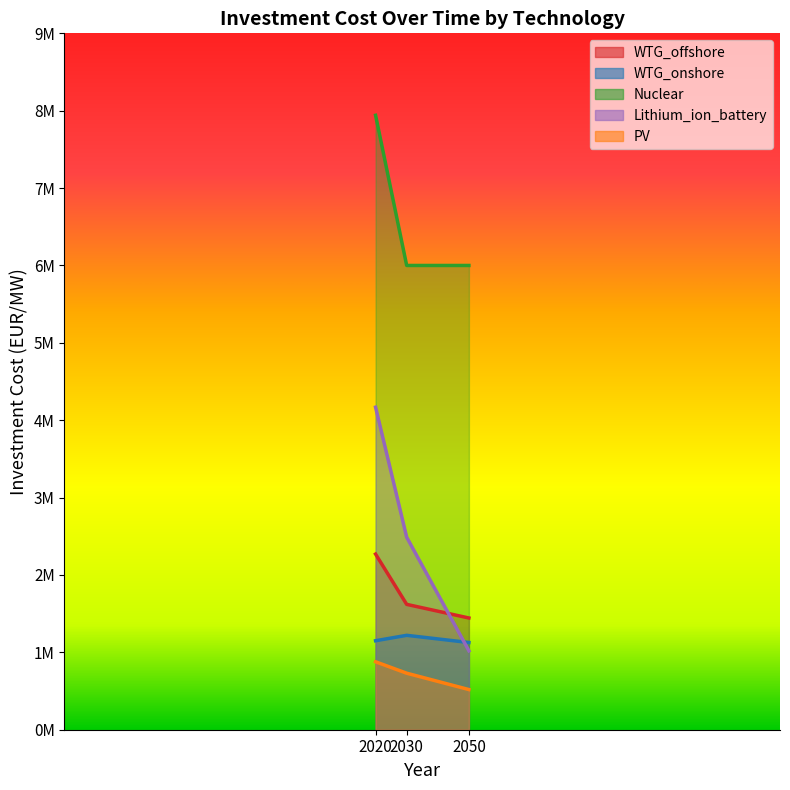

At which category does the chart reach its minimum across all series?

2050